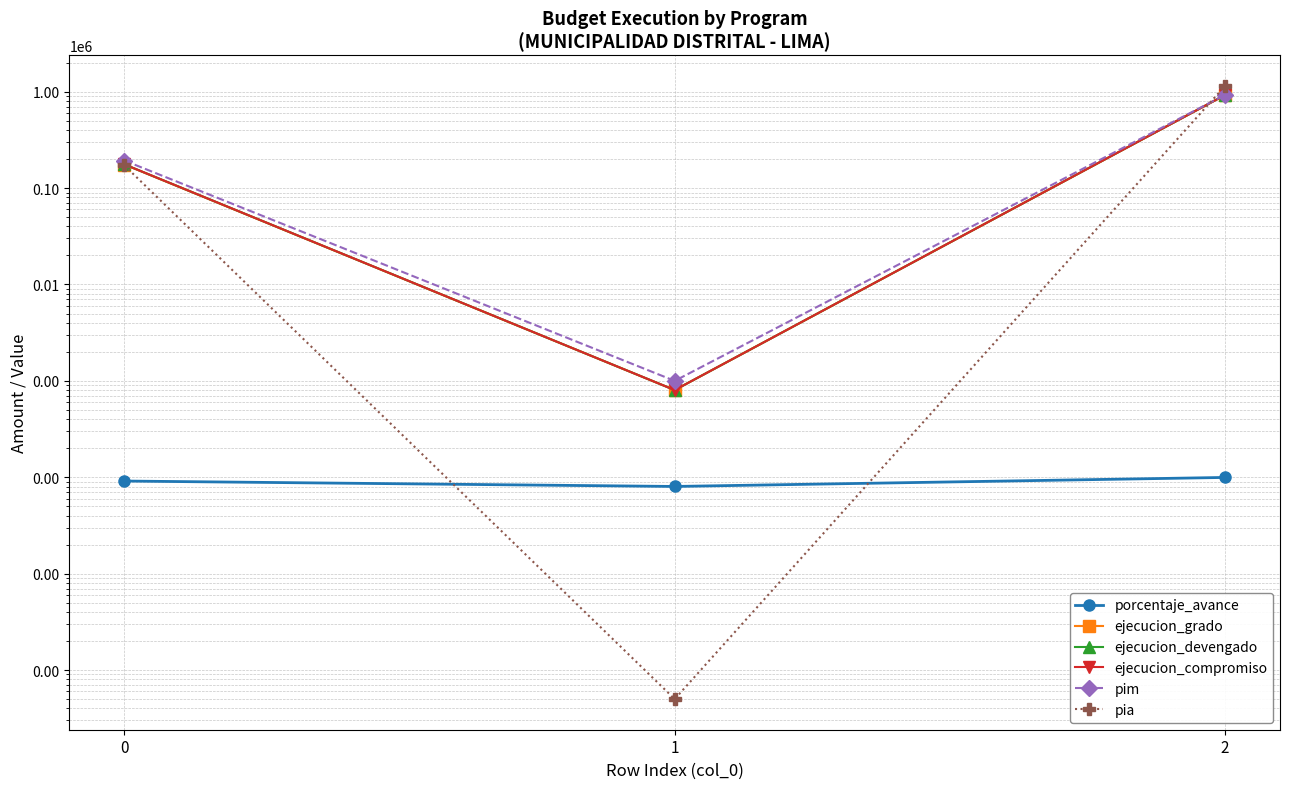

Reading left to right, extract all data points from this chart.

porcentaje_avance: 0=91.4	1=80.3	2=99.6
ejecucion_grado: 0=175625.0	1=803.0	2=923226.0
ejecucion_devengado: 0=176259.0	1=803.0	2=923539.0
ejecucion_compromiso: 0=176259.0	1=803.0	2=923539.0
pim: 0=192928.0	1=1000.0	2=927079.0
pia: 0=171816.0	1=0.5	2=1146616.0